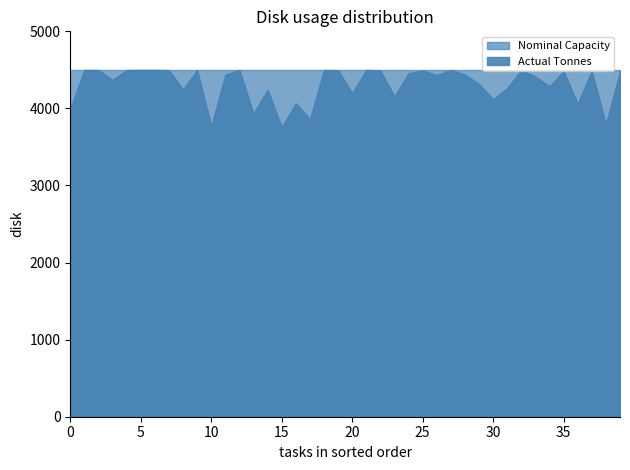

Rank the series by their maximum value, from lowest to highest.

Actual Tonnes, Nominal Capacity